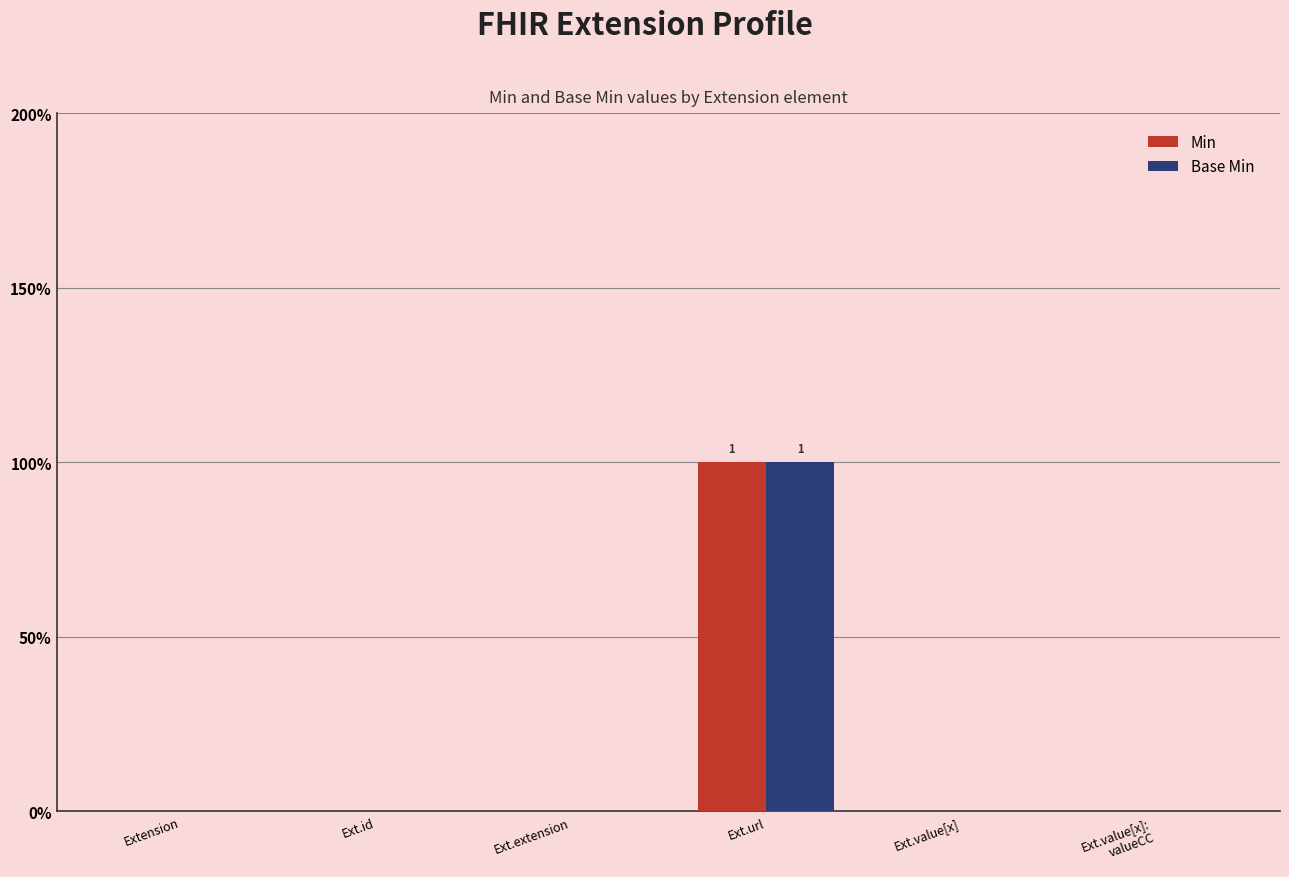

Rank the series by their maximum value, from lowest to highest.

Min, Base Min